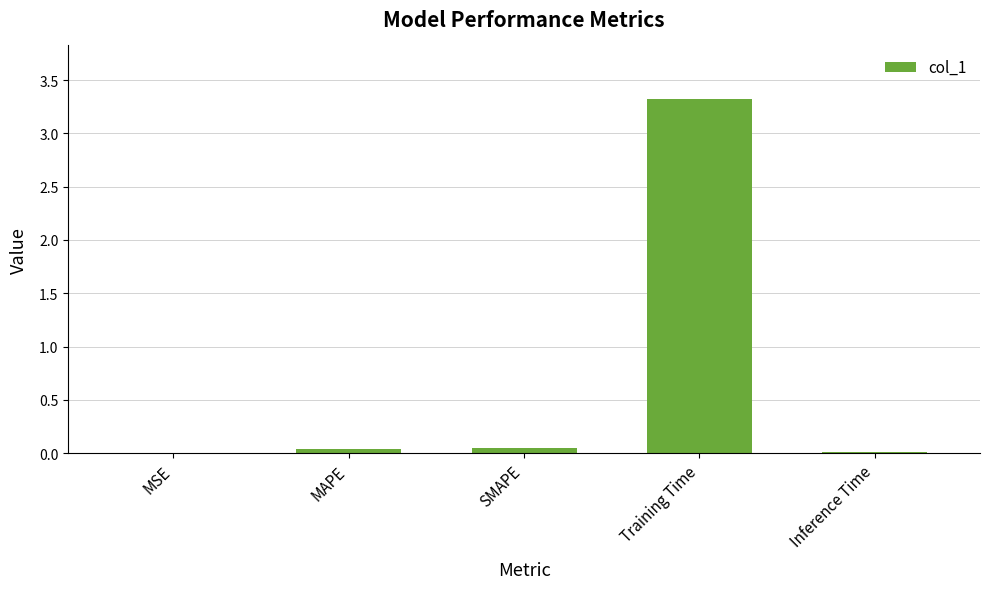

What is the sum of all values?

3.4